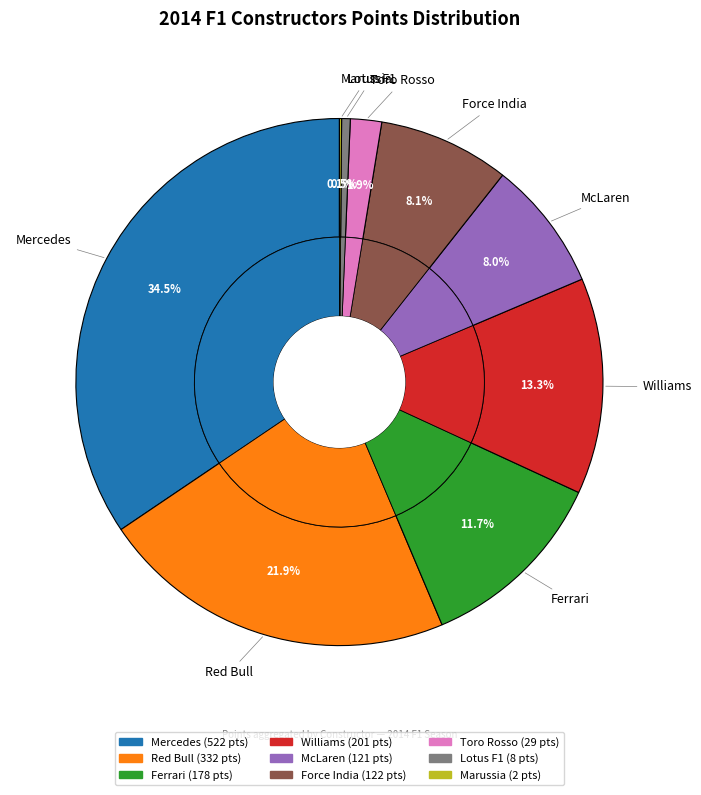

What percentage is the Ferrari slice, to the nearest percent?

12%